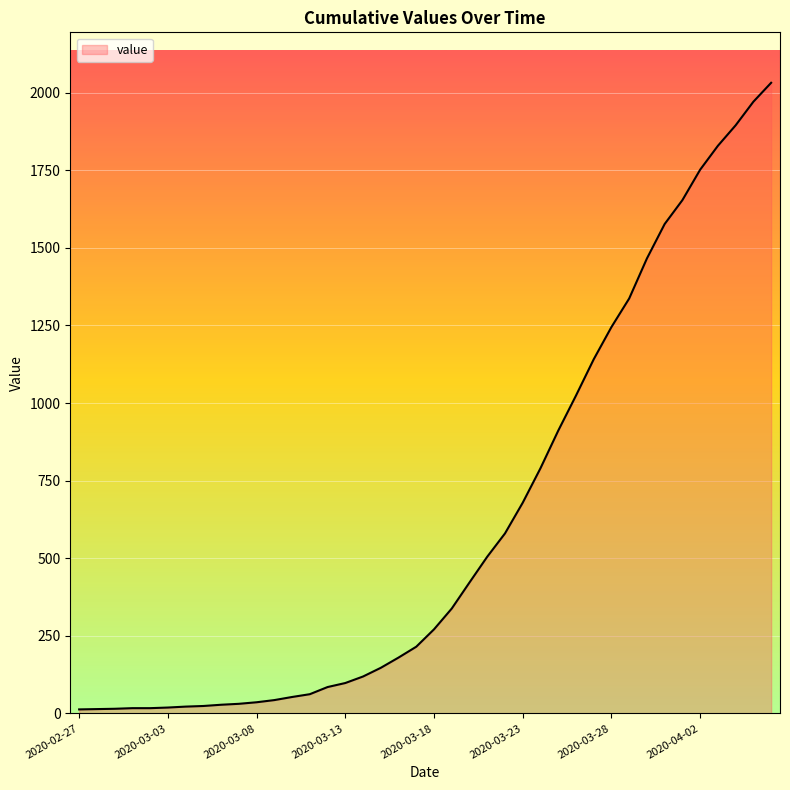

What is the greatest value displayed?

2032